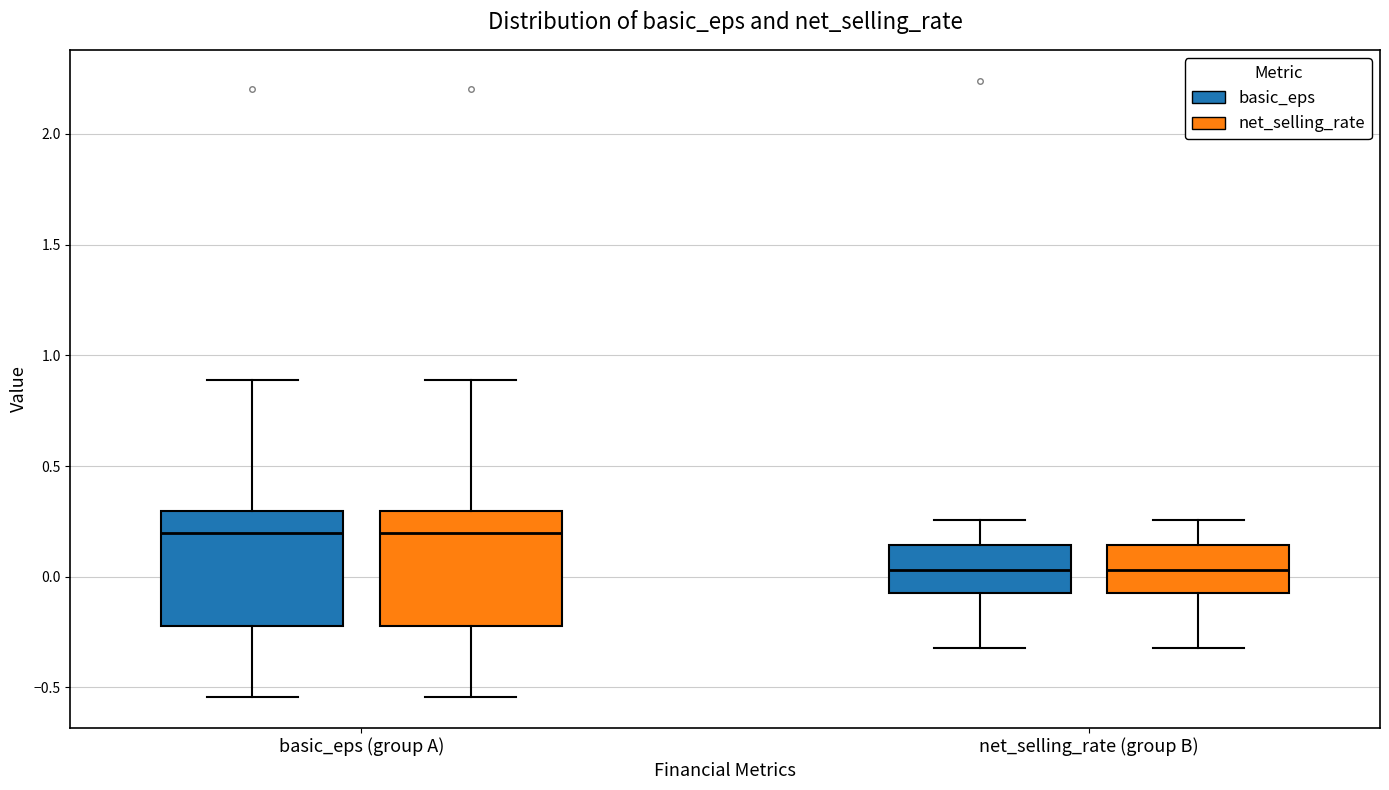

Reading left to right, transcribe this box plot: for each box, give where its median line is, the range the box spans, and where its two whiskers end, as read against the y-axis. The values are not printed on the chart, so give them approximately, as read against the axis.

basic_eps (group A) (basic_eps): median 0.20, box -0.20 to 0.30, whiskers -0.55 to 0.90
basic_eps (group A) (net_selling_rate): median 0.20, box -0.20 to 0.30, whiskers -0.55 to 0.90
net_selling_rate (group B) (basic_eps): median 0.05, box -0.05 to 0.15, whiskers -0.30 to 0.25
net_selling_rate (group B) (net_selling_rate): median 0.05, box -0.05 to 0.15, whiskers -0.30 to 0.25